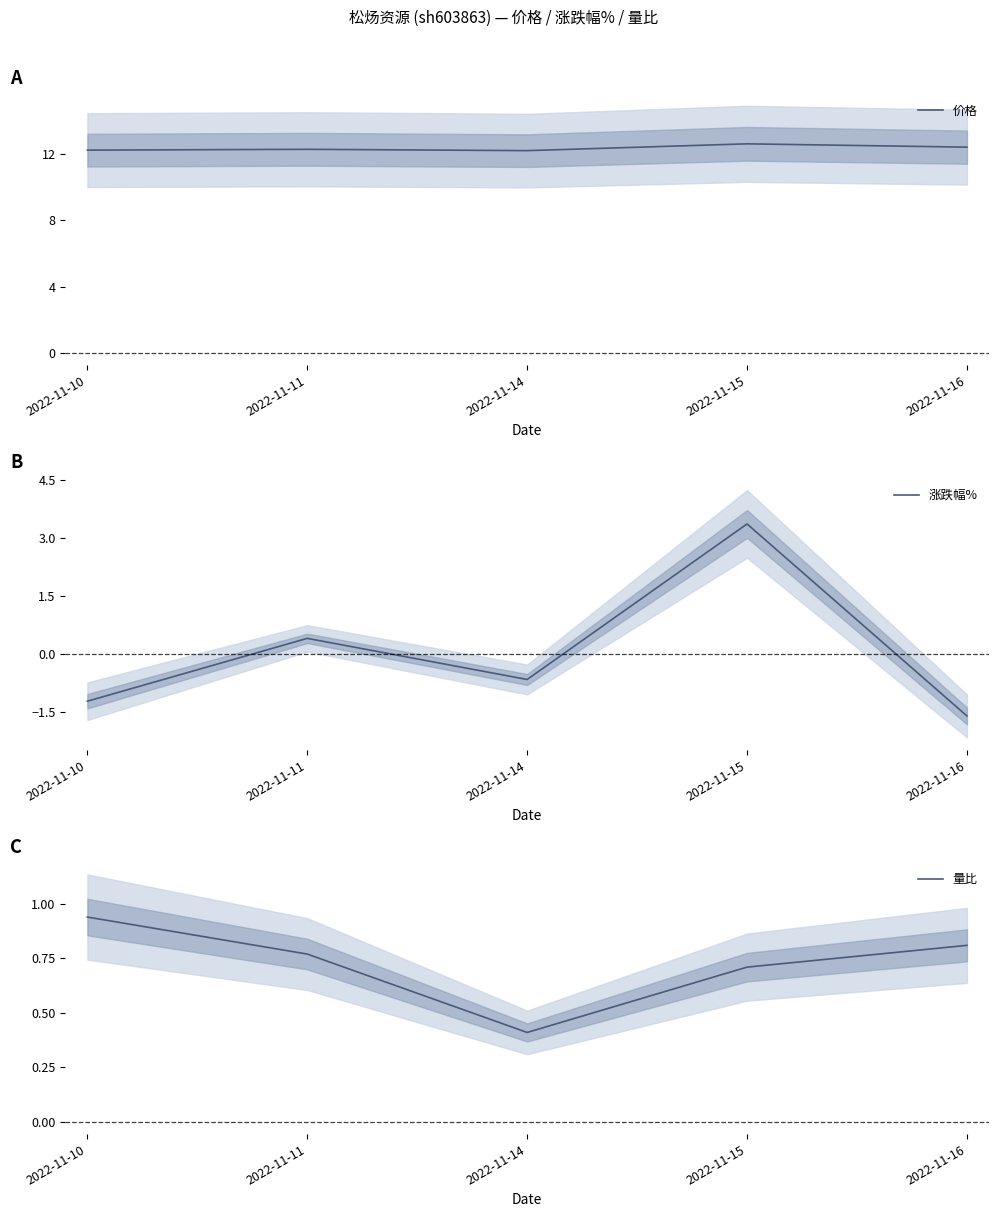

How many lines are shown in the chart?

3